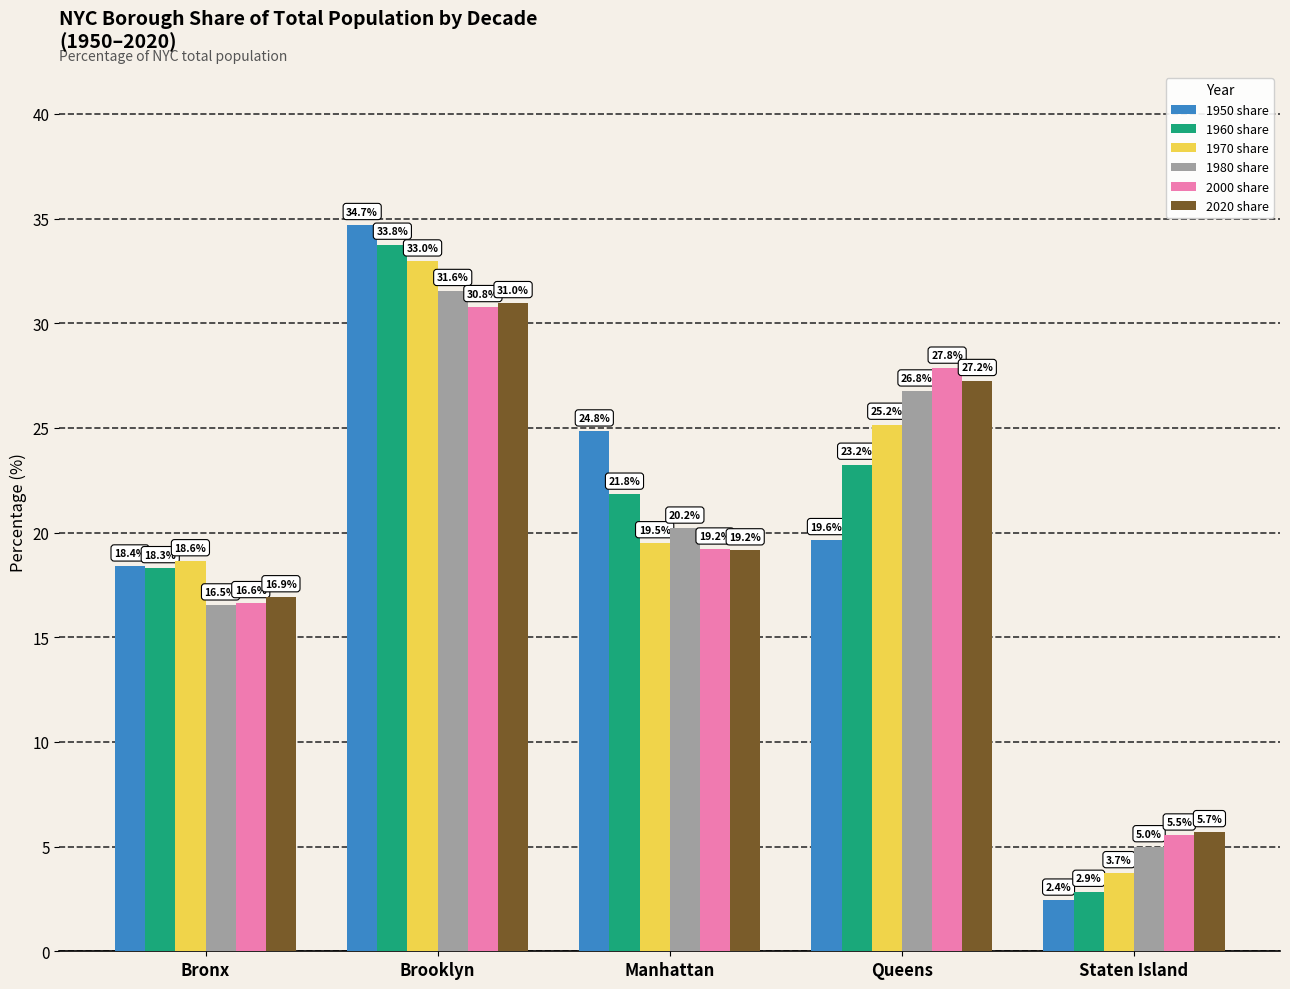

What is the approximate value of 1950 share at Brooklyn?

34.7